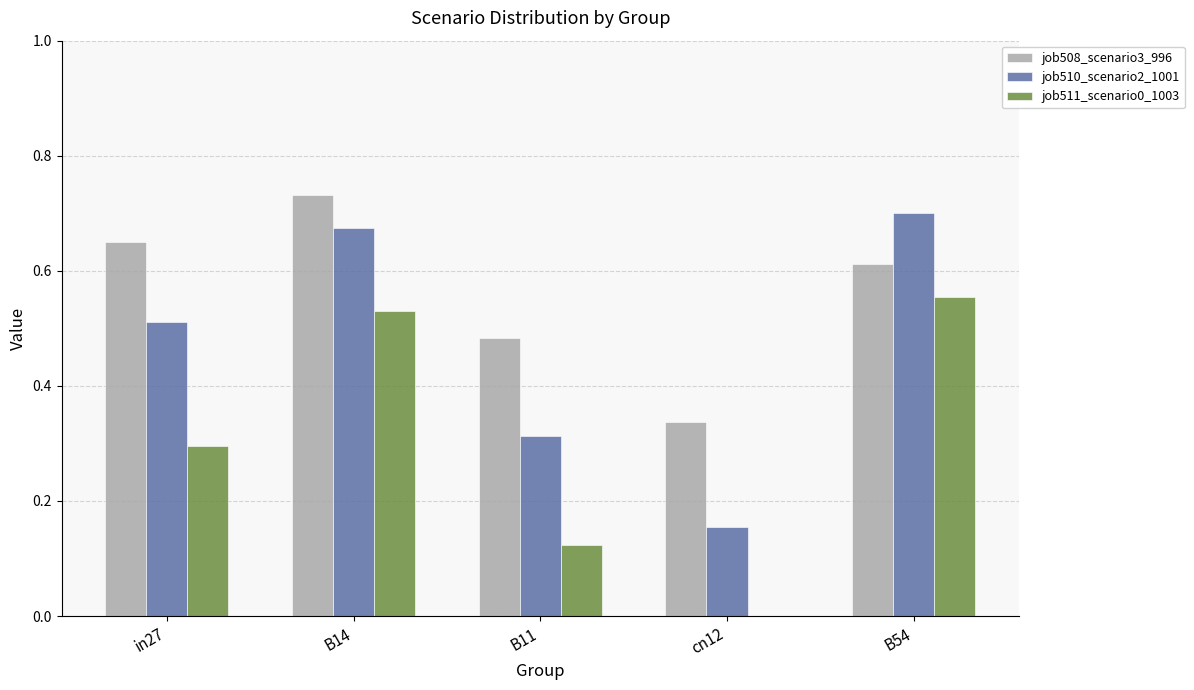

What are all the series names shown in the legend?

job508_scenario3_996, job510_scenario2_1001, job511_scenario0_1003